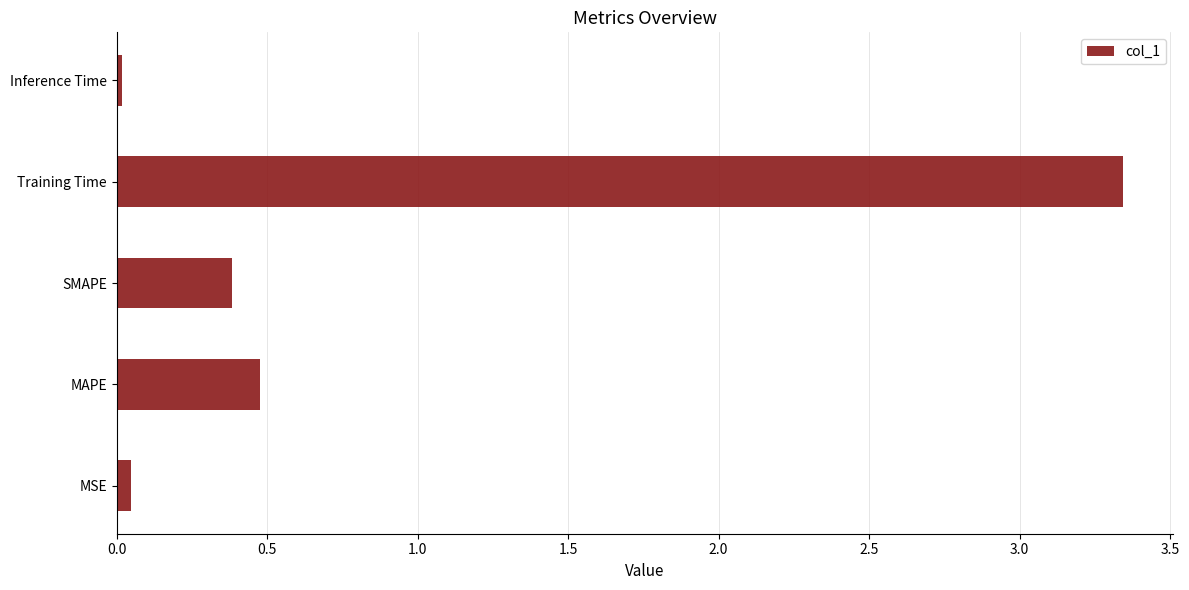

Which has a higher value, SMAPE or MSE?

SMAPE